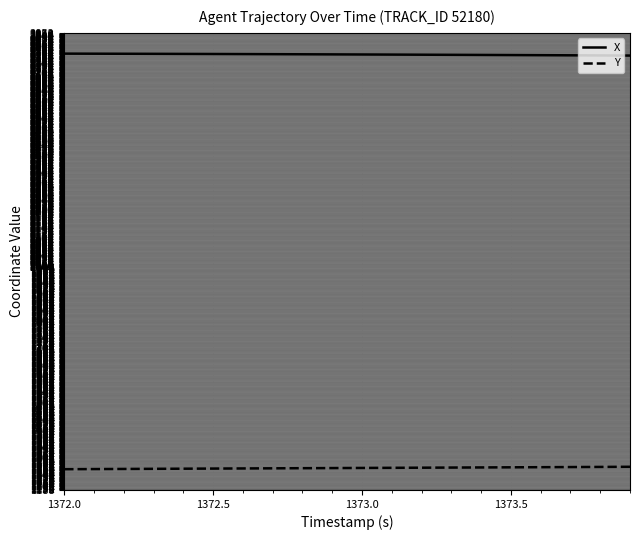

What is the lowest value of the Y series?

1262.7